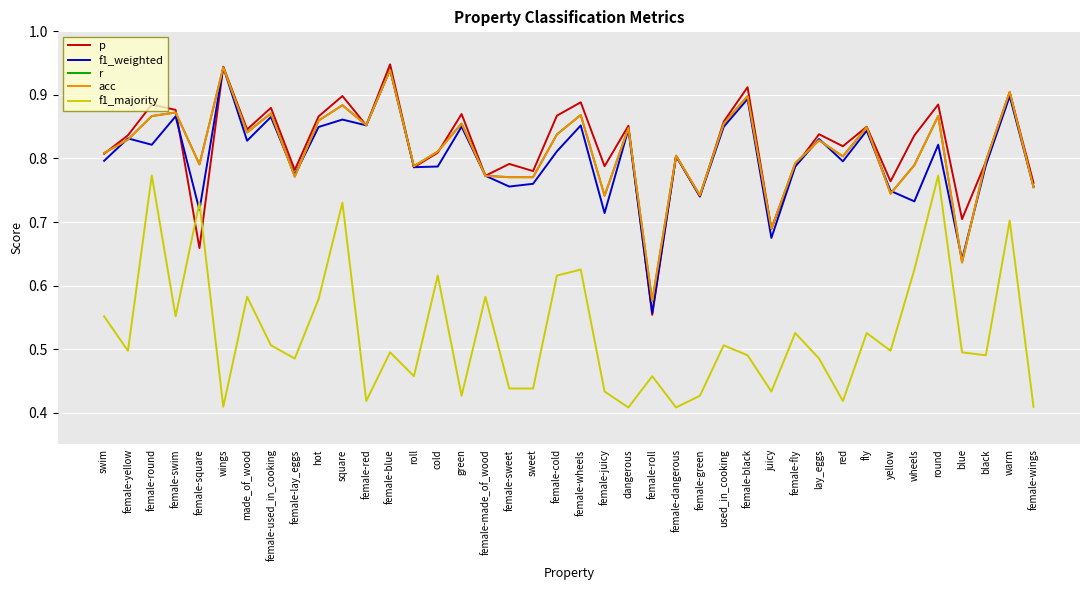

True or false: p has a value of 0.5 at female-black.

False